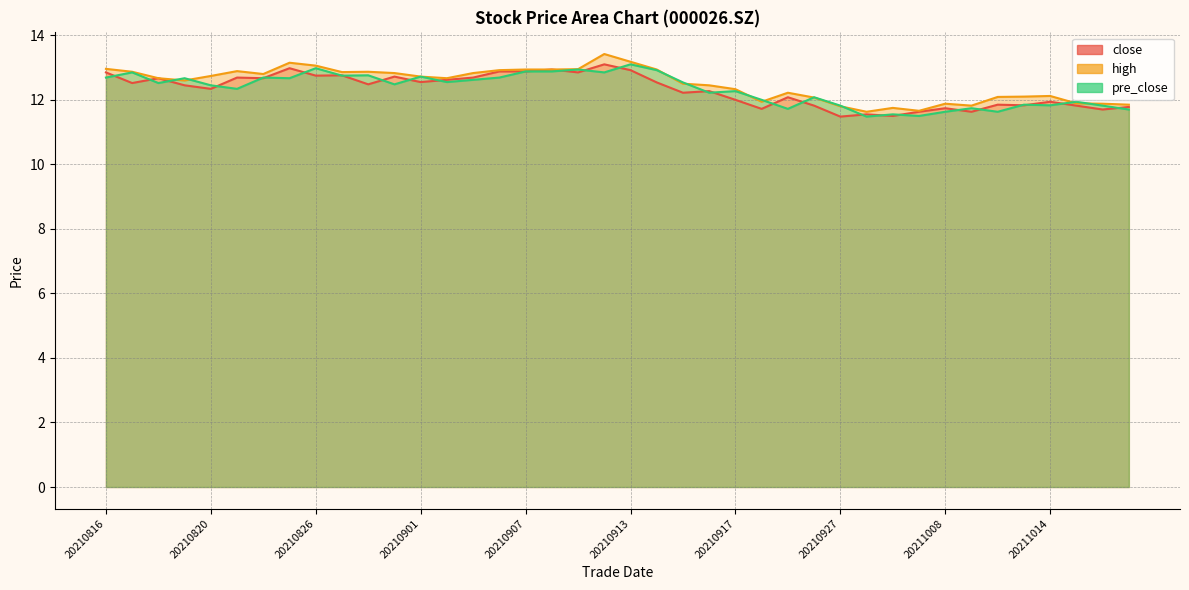

What is the difference between the maximum and minimum values in the close series?

1.6